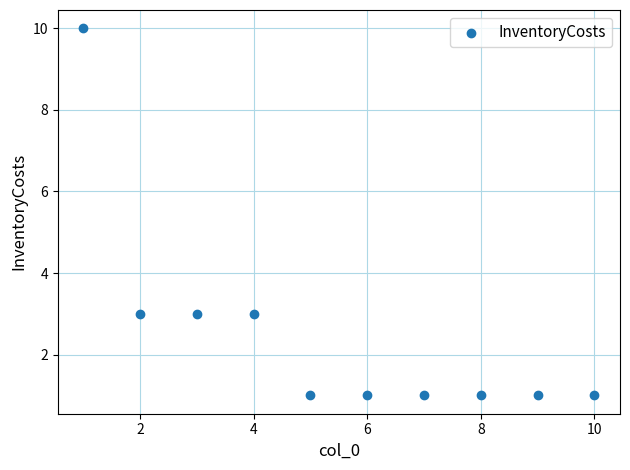

What is the average X value?

6